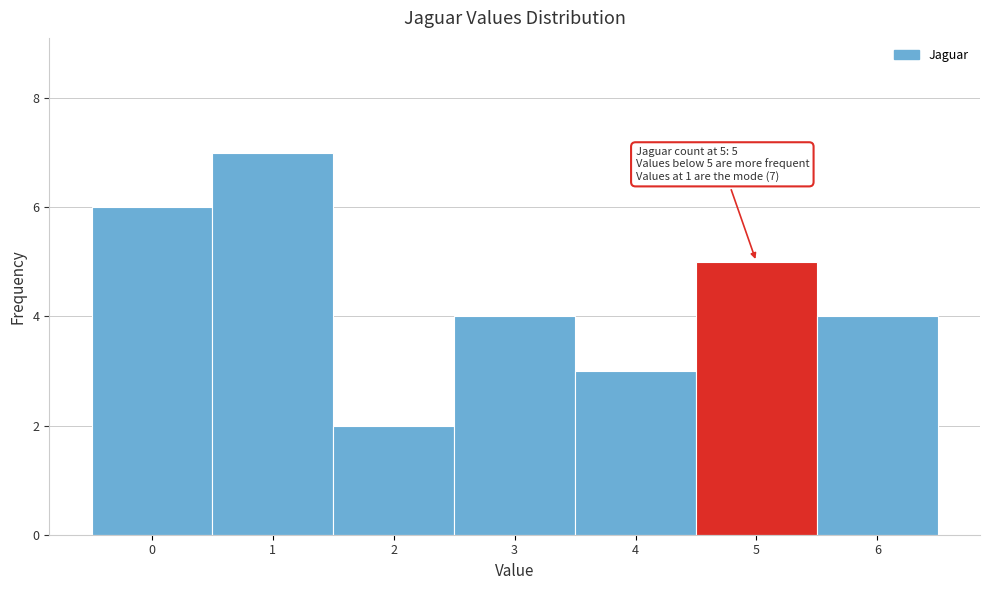

Reading left to right, transcribe all the data shown in this chart.

0=6	1=7	2=2	3=4	4=3	5=5	6=4